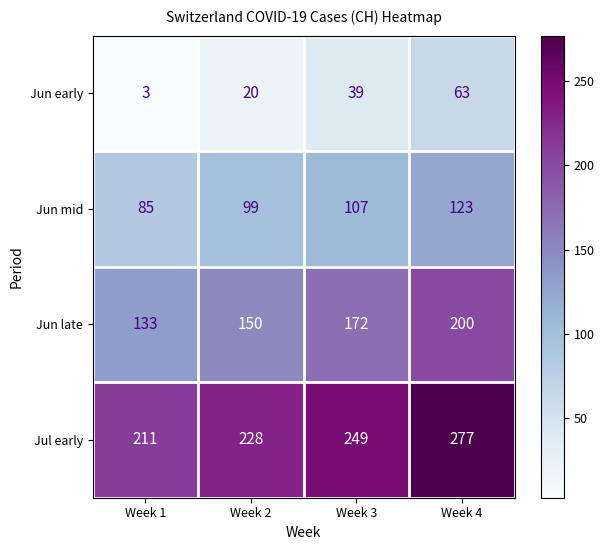

What is the smallest value displayed?

3